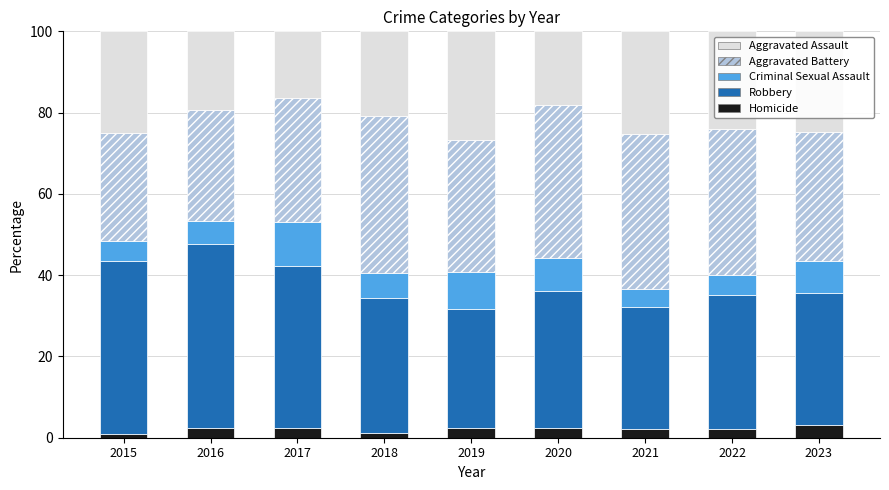

What is the total value across all series at 2023?

100.0